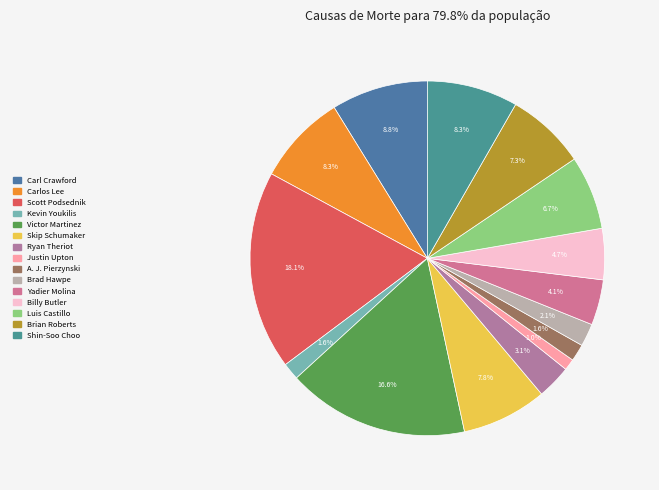

Combined, do Scott Podsednik and A. J. Pierzynski account for over 50%?

No